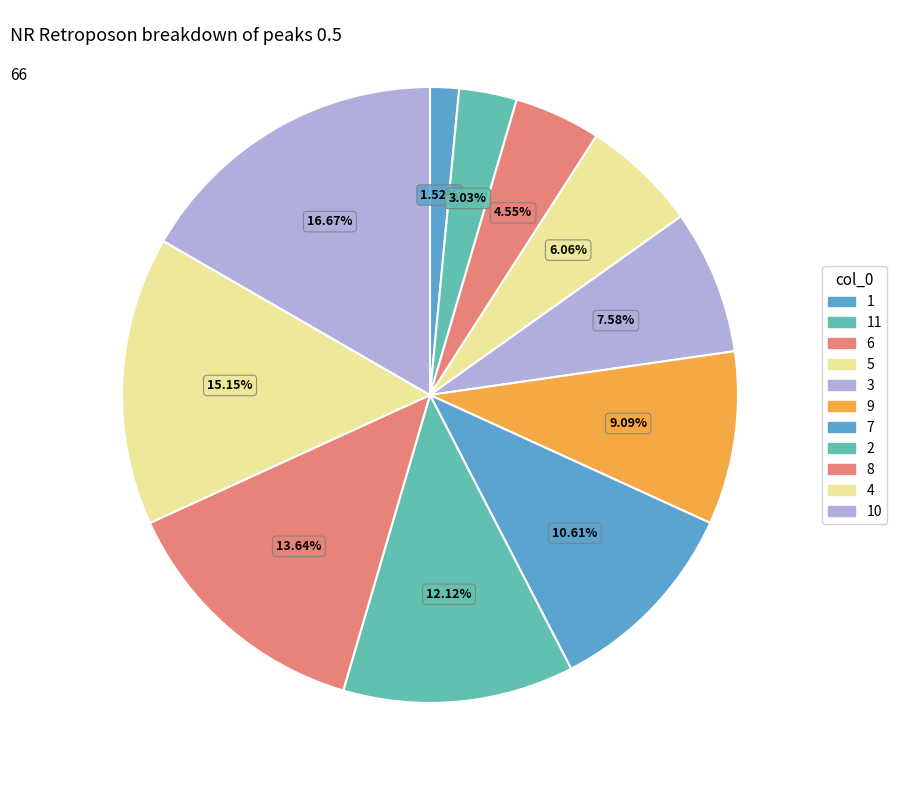

Combined, what portion of the pie is 3 and 8?

21.2%